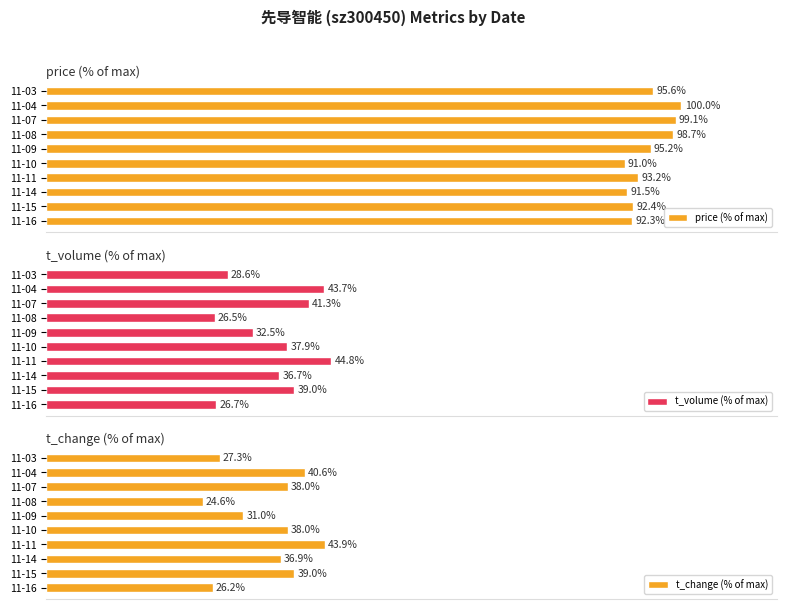

Where is t_change (% of max) nearest to the value 34?

11-14